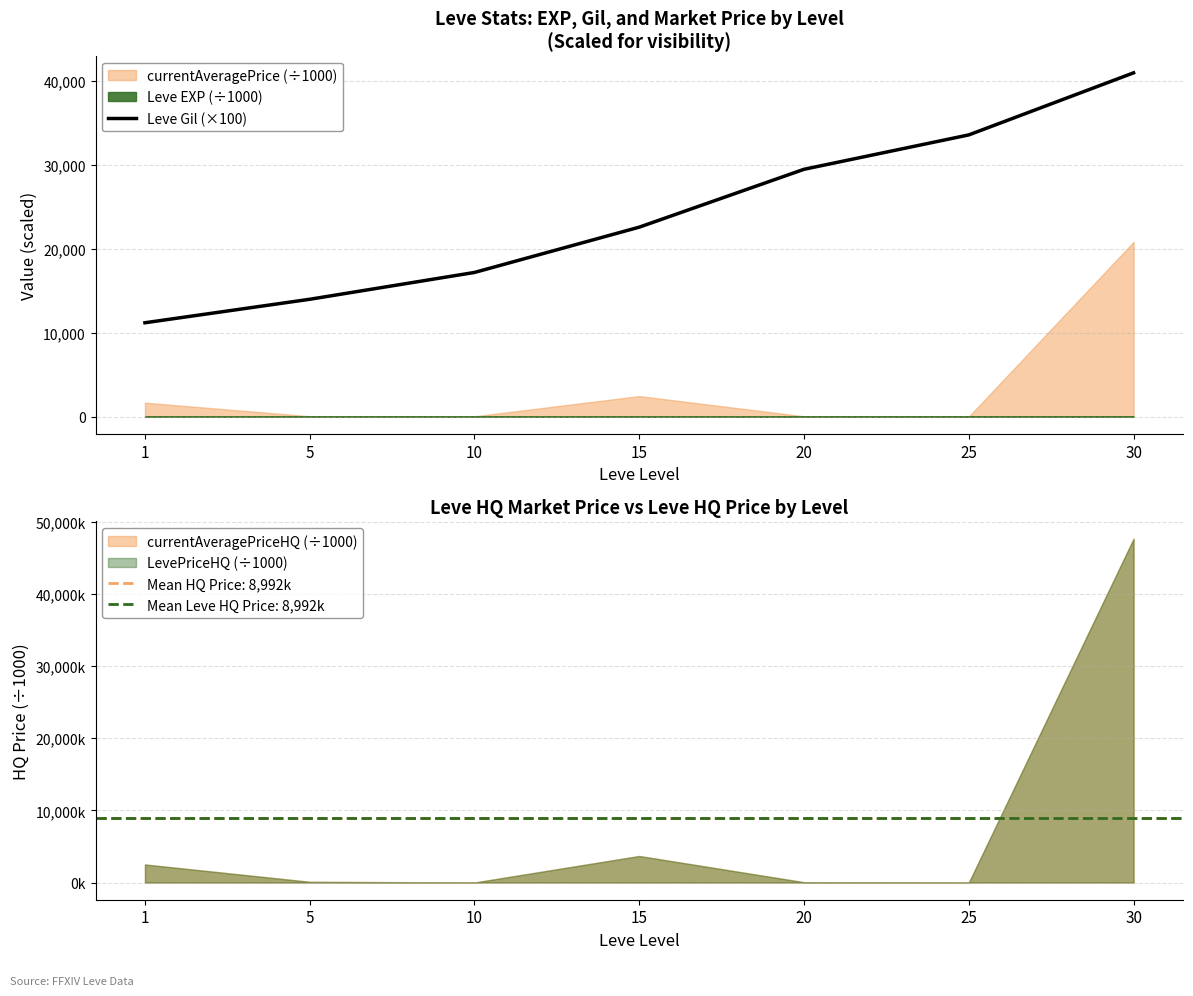

What is the maximum value shown in the chart?

41000